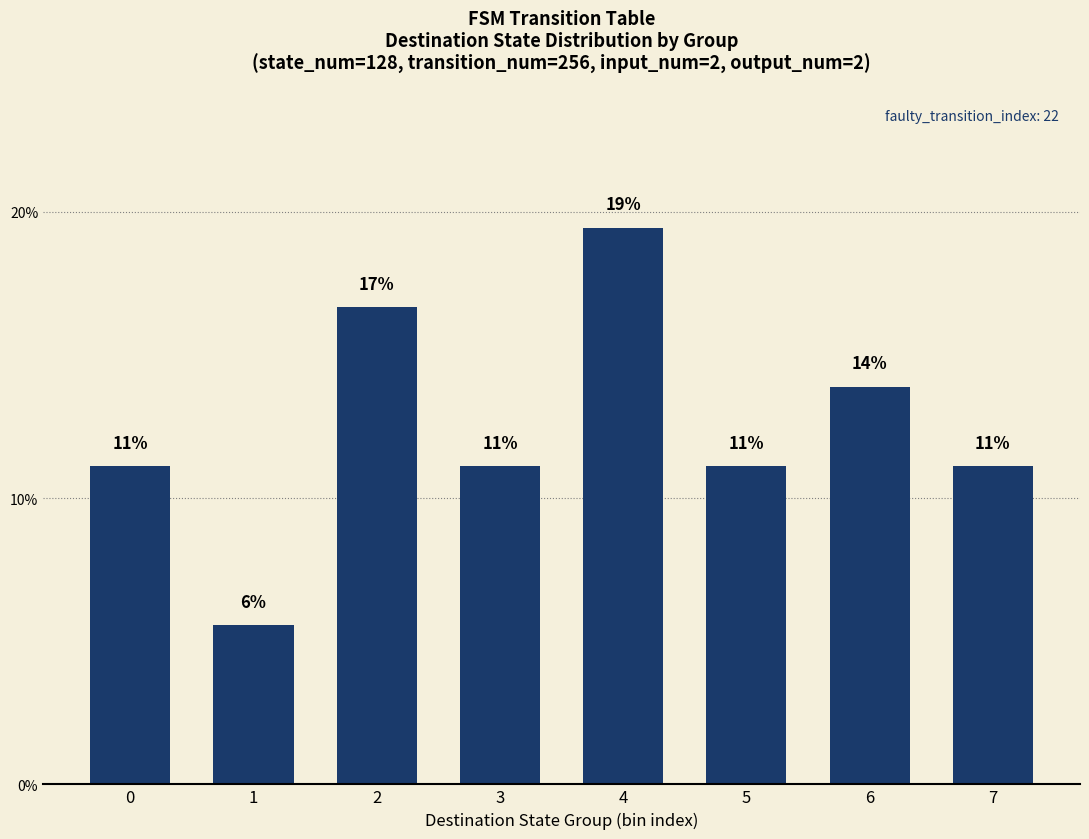

Is it true that the value at 5 is 0.1?

True